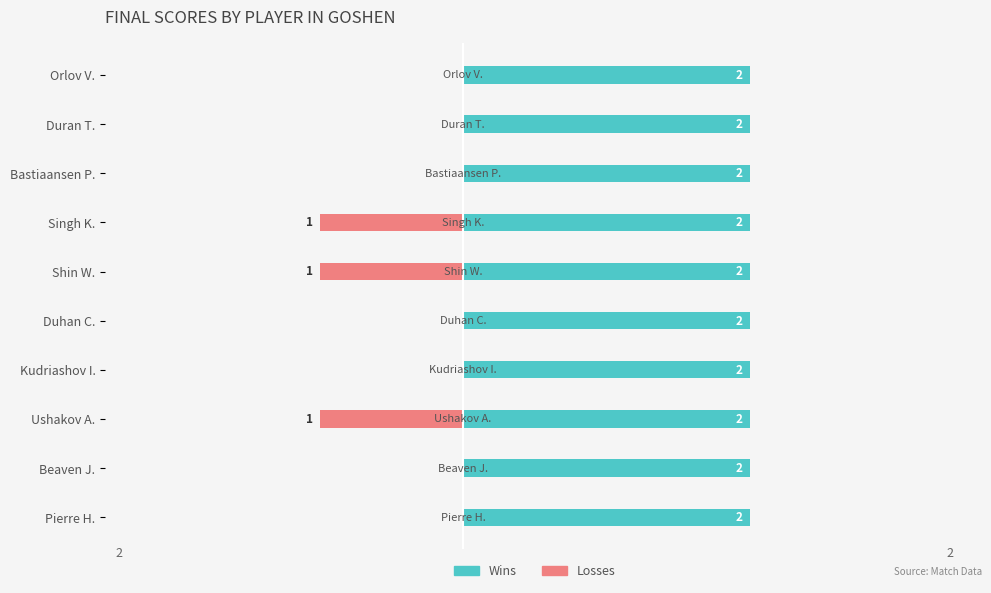

Which series has the largest range (max minus min)?

Losses